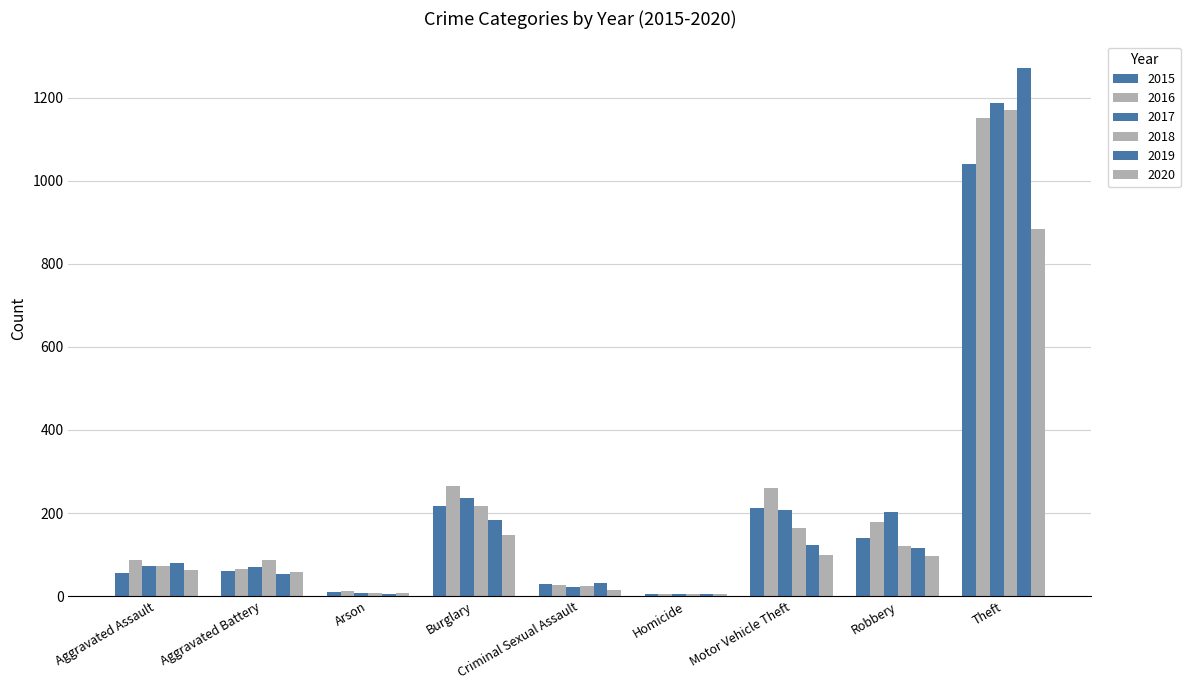

Are the bars horizontal?

No